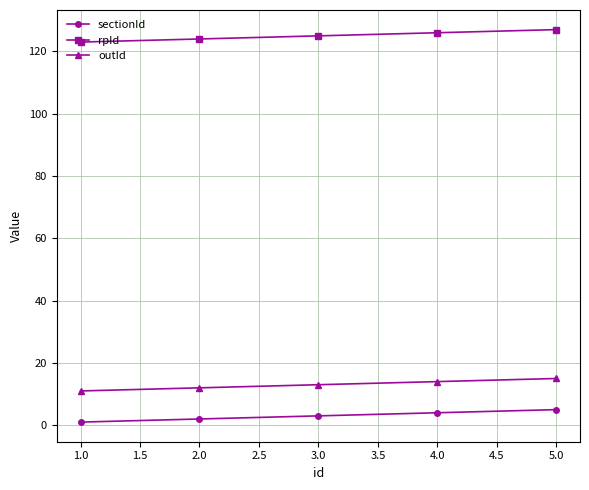

What position from the left is 1.0?

1